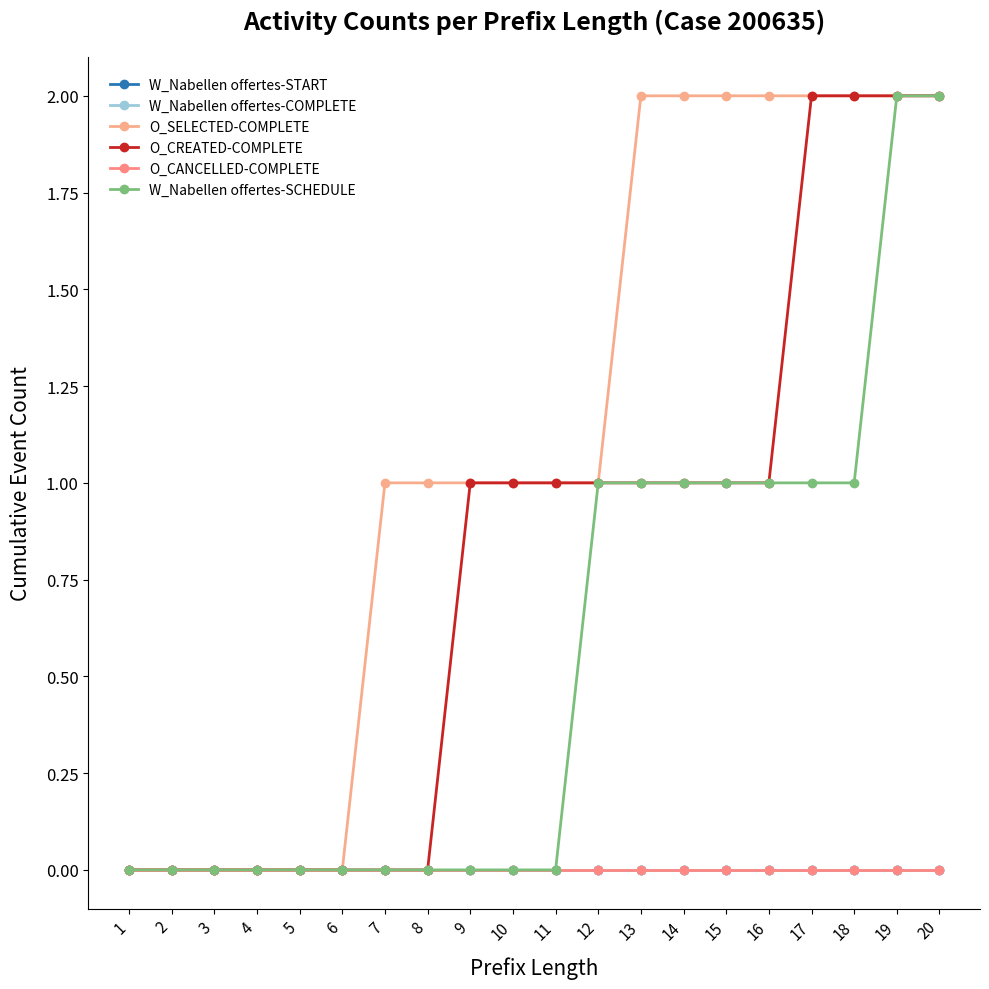

Is this an area chart (filled region under the line)?

No